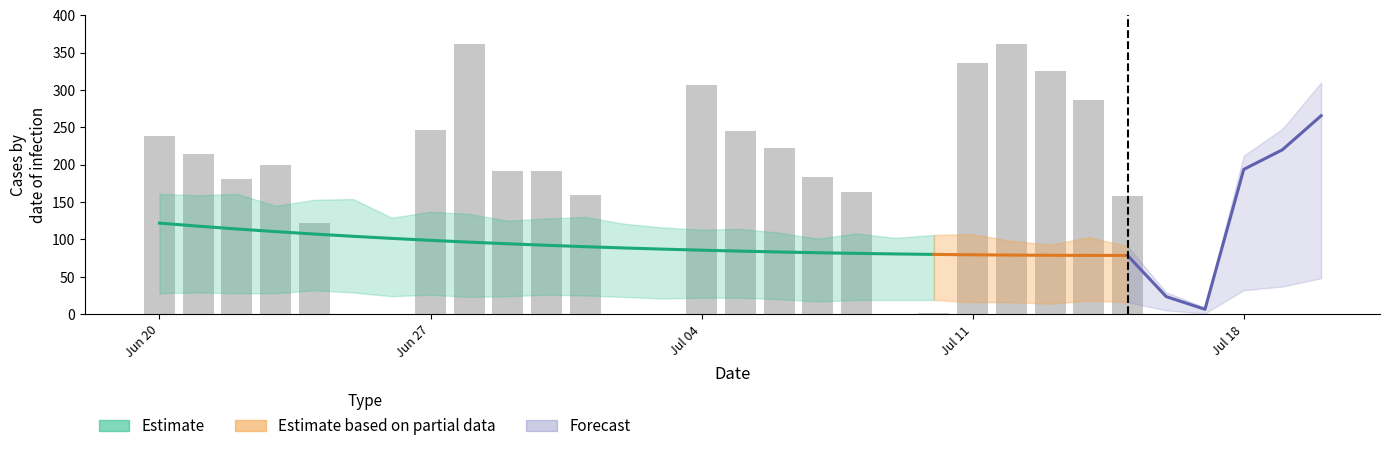

Is the value of trend_q25 at 29 greater than the value of trend_mean at 27?

No